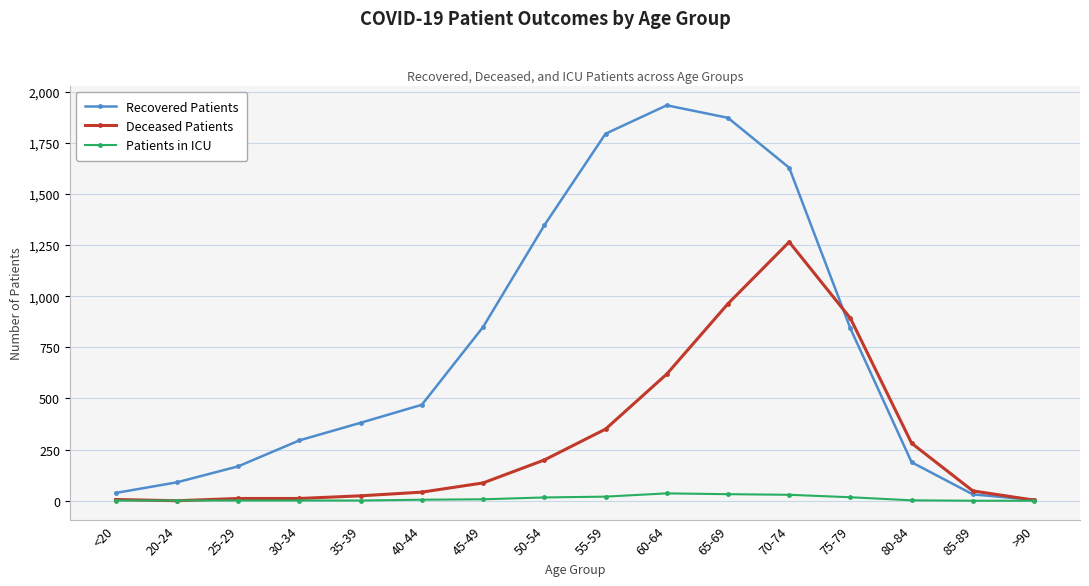

Between 20-24 and 60-64, which series saw the biggest shift?

Recovered Patients